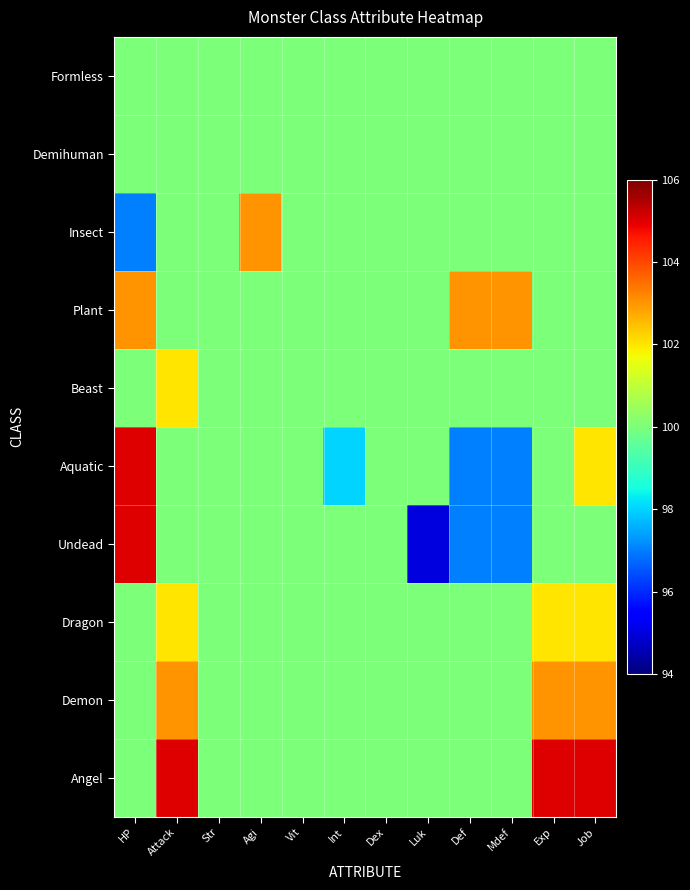

Reading left to right, transcribe all the data shown in this chart.

Formless: HP=100	Attack=100	Str=100	Agi=100	Vit=100	Int=100	Dex=100	Luk=100	Def=100	Mdef=100	Exp=100	Job=100
Demihuman: HP=100	Attack=100	Str=100	Agi=100	Vit=100	Int=100	Dex=100	Luk=100	Def=100	Mdef=100	Exp=100	Job=100
Insect: HP=97	Attack=100	Str=100	Agi=103	Vit=100	Int=100	Dex=100	Luk=100	Def=100	Mdef=100	Exp=100	Job=100
Plant: HP=103	Attack=100	Str=100	Agi=100	Vit=100	Int=100	Dex=100	Luk=100	Def=103	Mdef=103	Exp=100	Job=100
Beast: HP=100	Attack=102	Str=100	Agi=100	Vit=100	Int=100	Dex=100	Luk=100	Def=100	Mdef=100	Exp=100	Job=100
Aquatic: HP=105	Attack=100	Str=100	Agi=100	Vit=100	Int=98	Dex=100	Luk=100	Def=97	Mdef=97	Exp=100	Job=102
Undead: HP=105	Attack=100	Str=100	Agi=100	Vit=100	Int=100	Dex=100	Luk=95	Def=97	Mdef=97	Exp=100	Job=100
Dragon: HP=100	Attack=102	Str=100	Agi=100	Vit=100	Int=100	Dex=100	Luk=100	Def=100	Mdef=100	Exp=102	Job=102
Demon: HP=100	Attack=103	Str=100	Agi=100	Vit=100	Int=100	Dex=100	Luk=100	Def=100	Mdef=100	Exp=103	Job=103
Angel: HP=100	Attack=105	Str=100	Agi=100	Vit=100	Int=100	Dex=100	Luk=100	Def=100	Mdef=100	Exp=105	Job=105